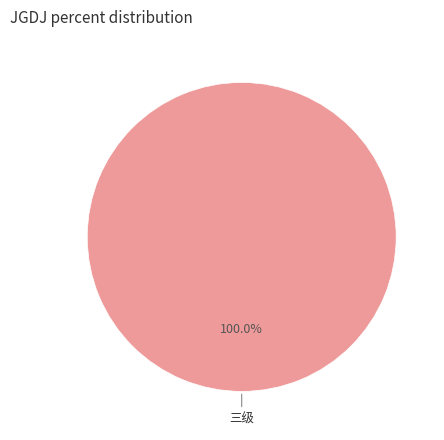

Is there a majority slice in this chart?

Yes